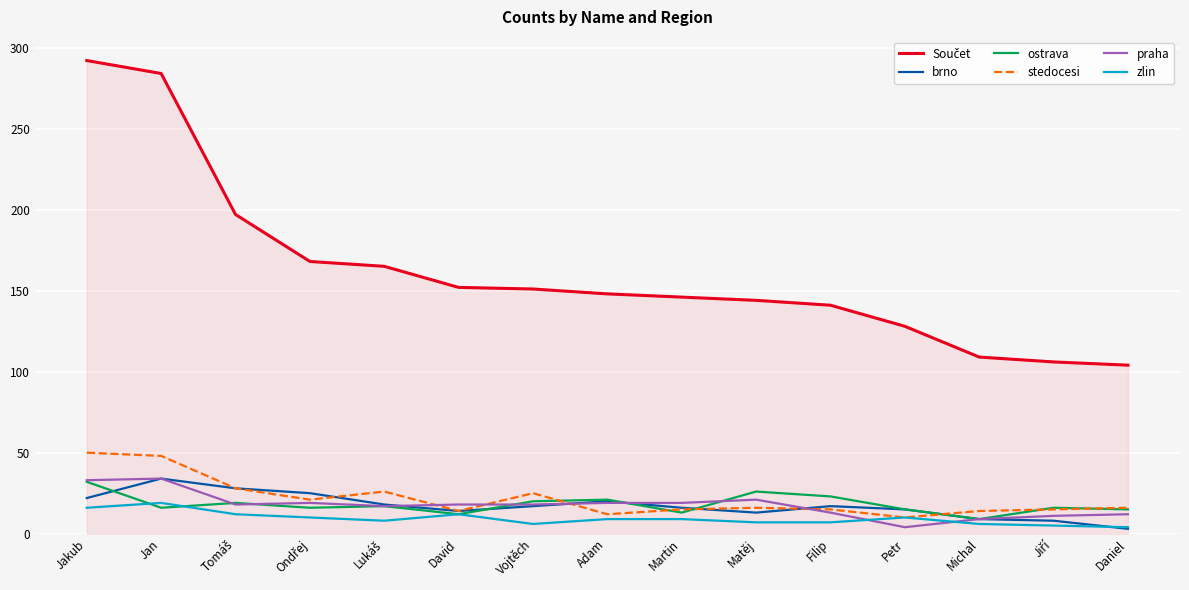

At which category does zlin reach its first local peak?

Jan